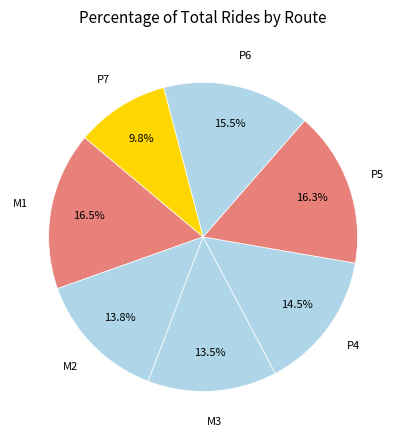

Does any single category account for the majority?

No